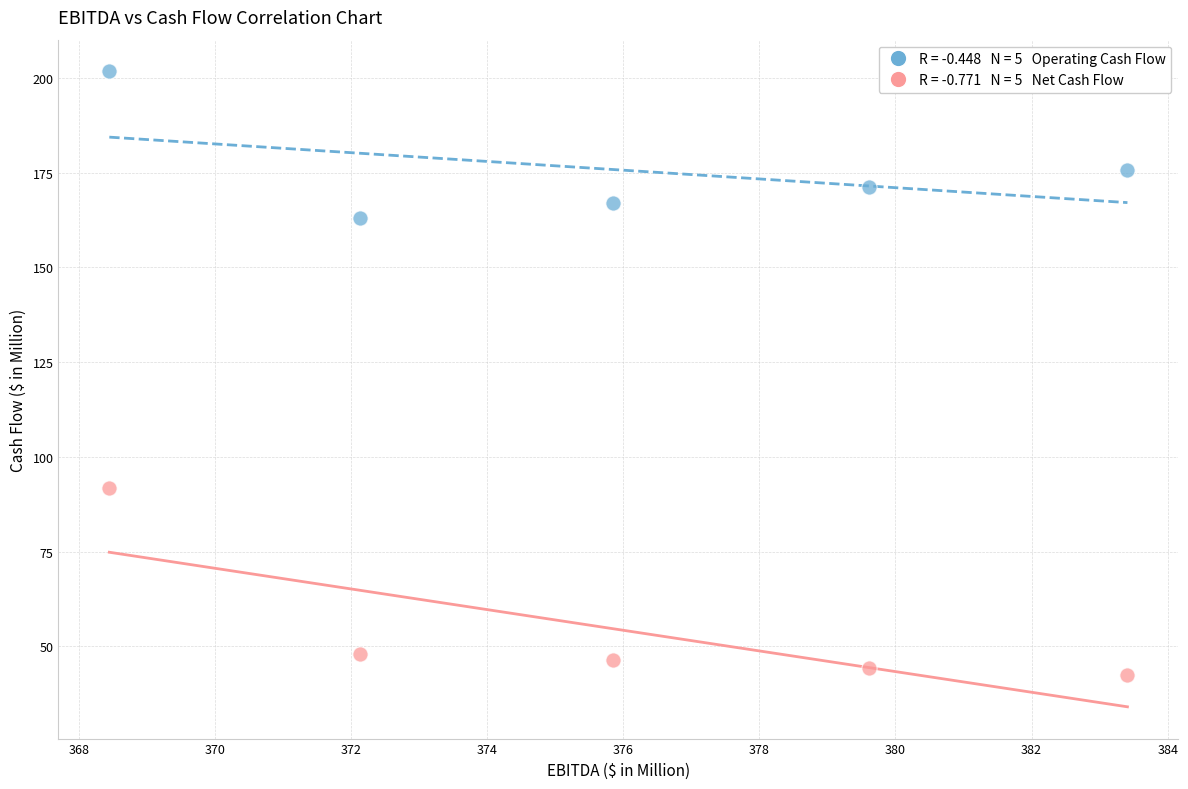

Across all series, what Y value is closest to 121?

91.8